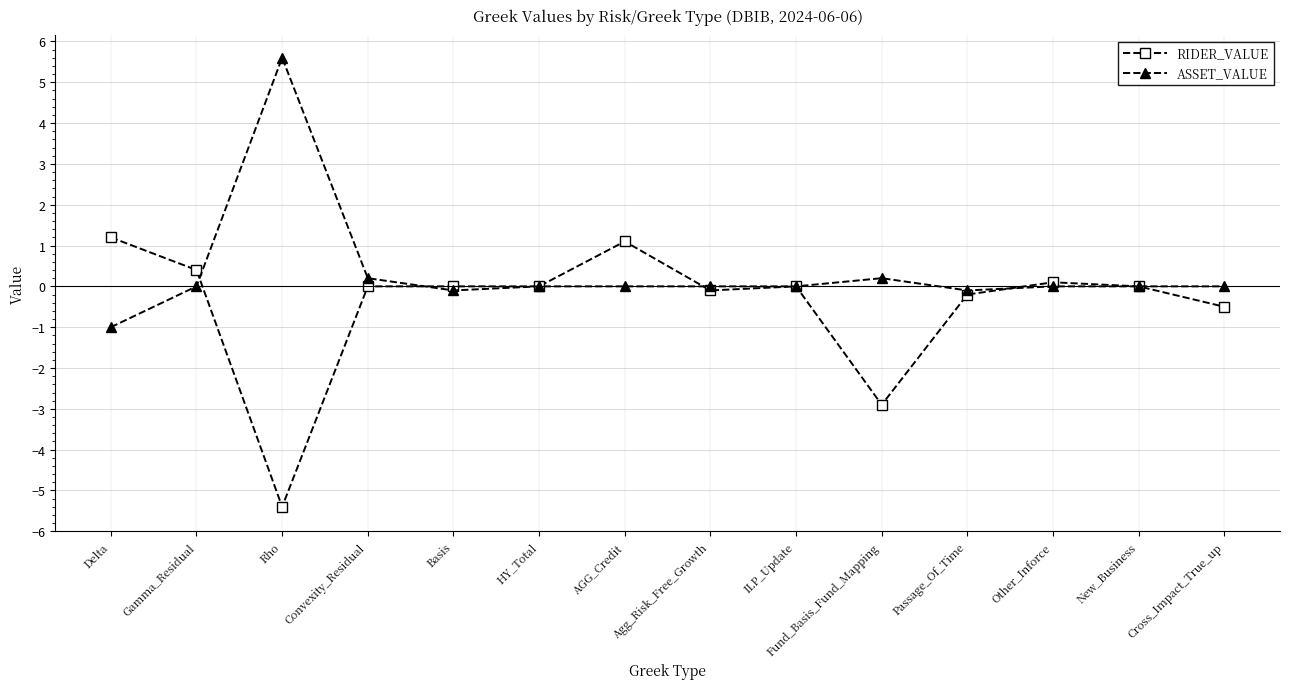

Where is RIDER_VALUE nearest to the value -2?

Fund_Basis_Fund_Mapping